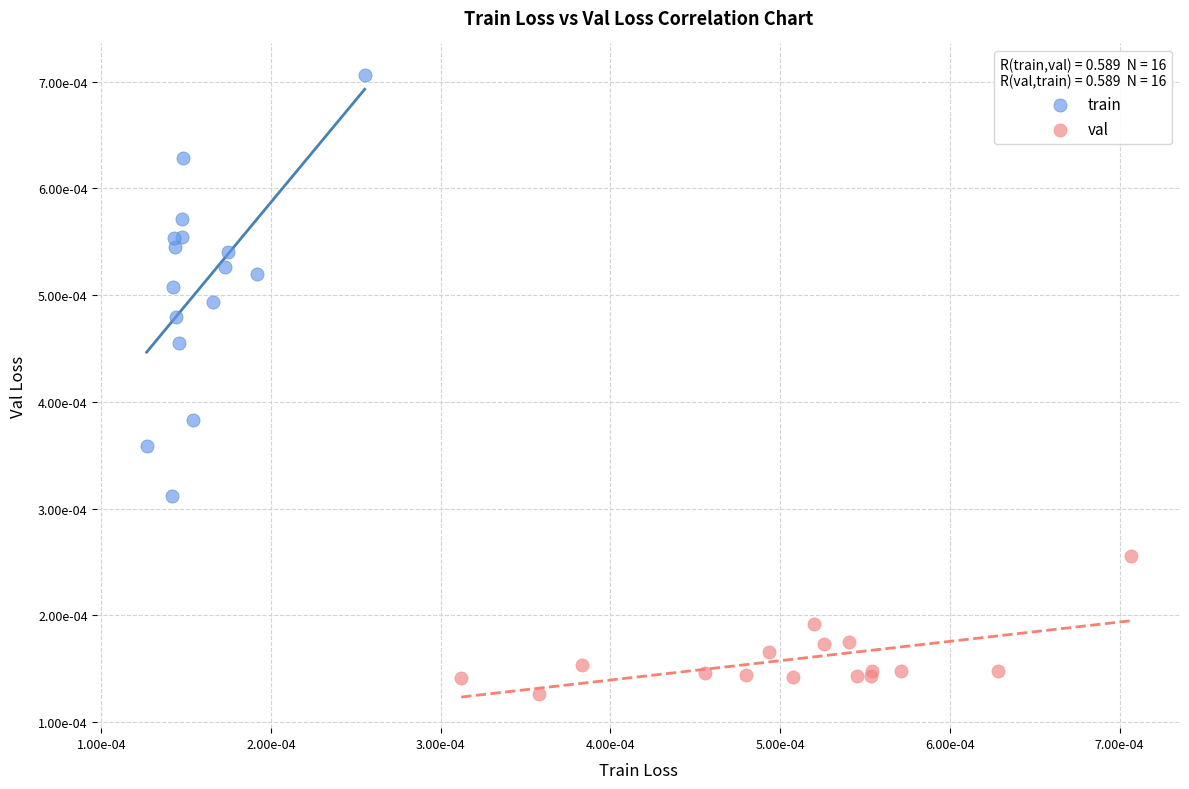

Which series has the largest Y range (max minus min)?

train